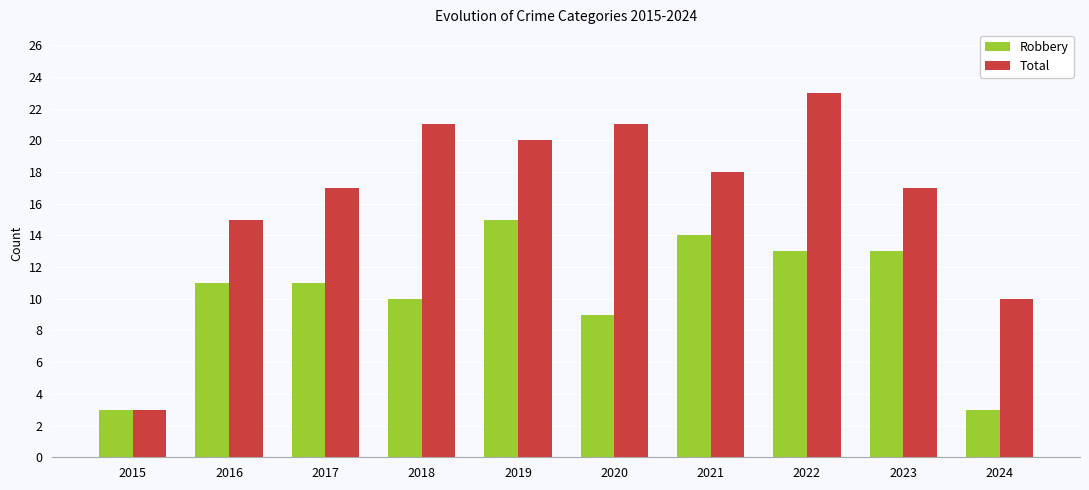

At which label does Total reach its minimum?

2015